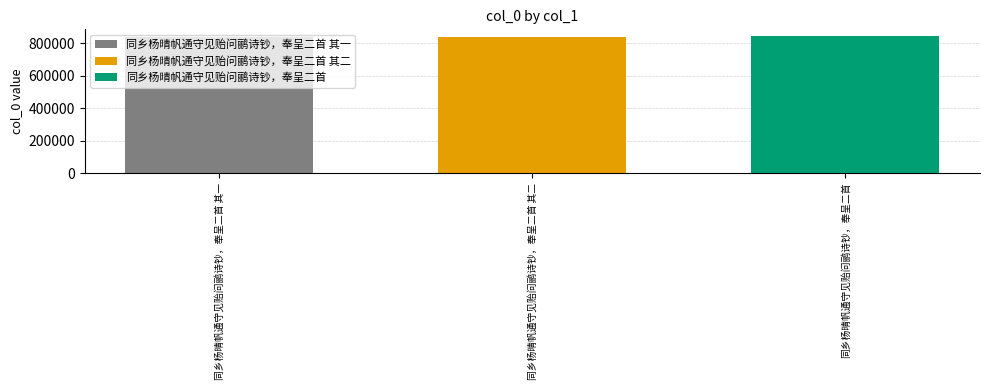

The 同乡杨晴帆通守见贻问鹂诗钞，奉呈二首 series shows 843697 at 同乡杨晴帆通守见贻问鹂诗钞，奉呈二首 其二. True or false?

True